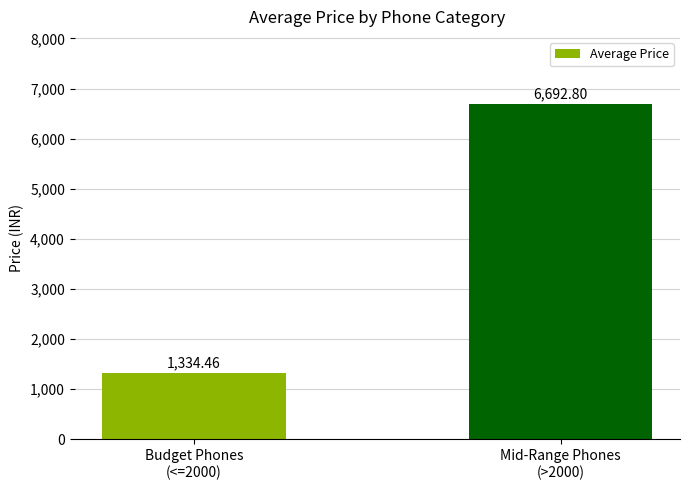

The chart shows a value of 6692.8 at Mid-Range Phones
(>2000). True or false?

True